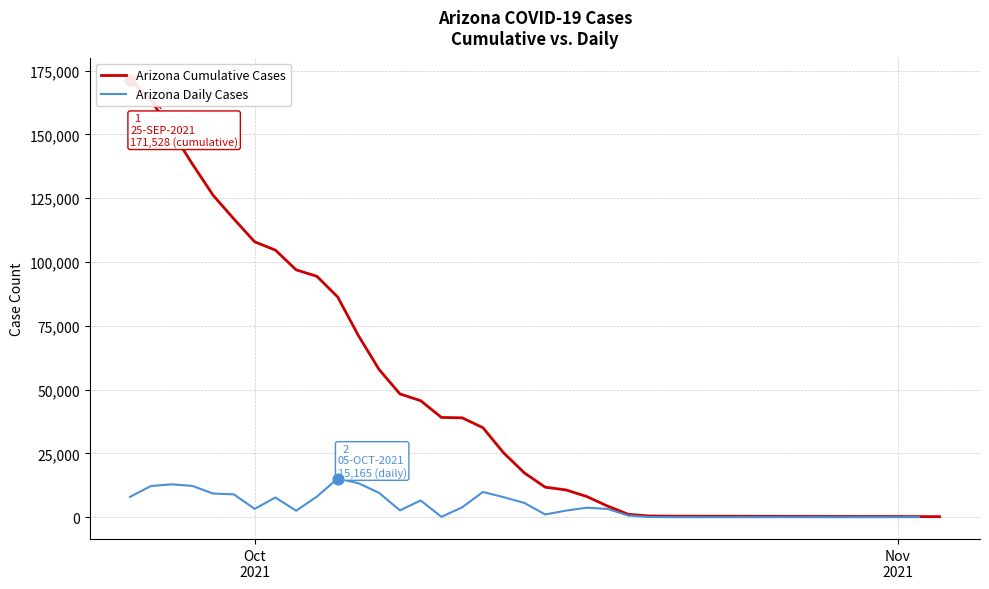

Which series has the largest total across all categories?

Arizona Cumulative Cases